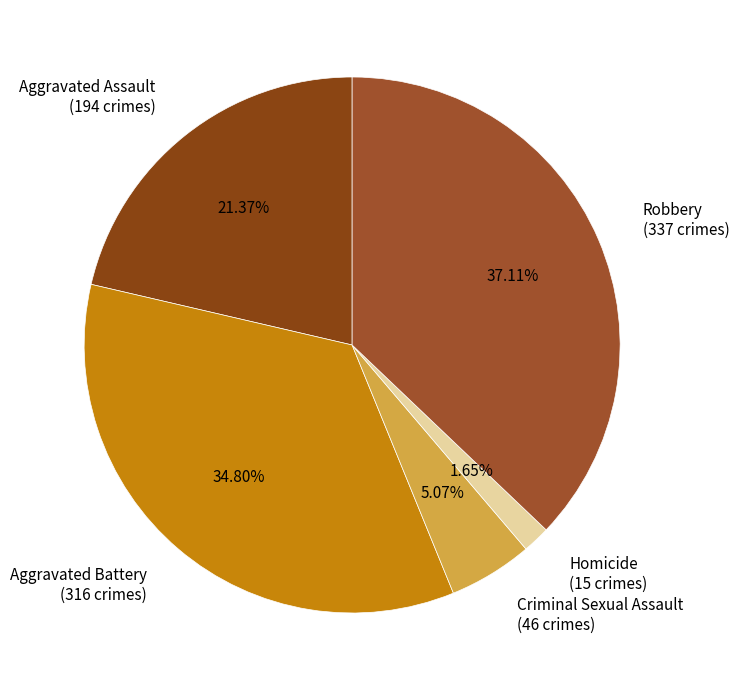

What is the smallest slice in the pie chart?

Homicide